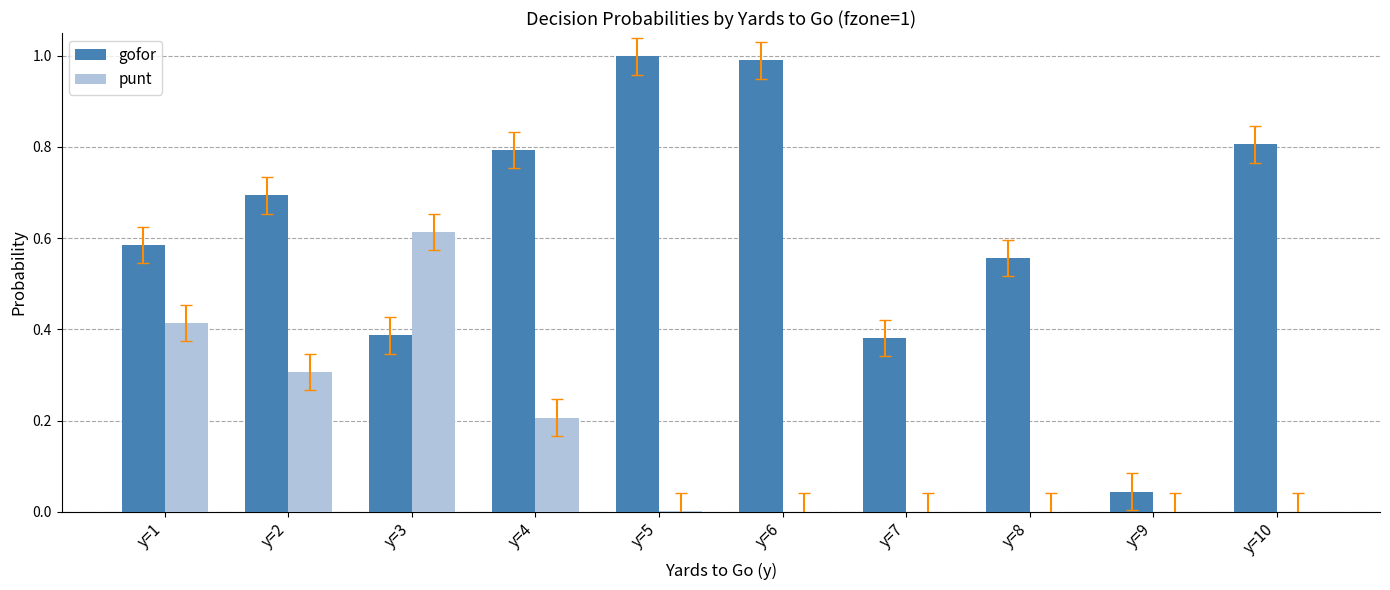

What is the sum of the gofor values at y=10 and y=6?

1.8